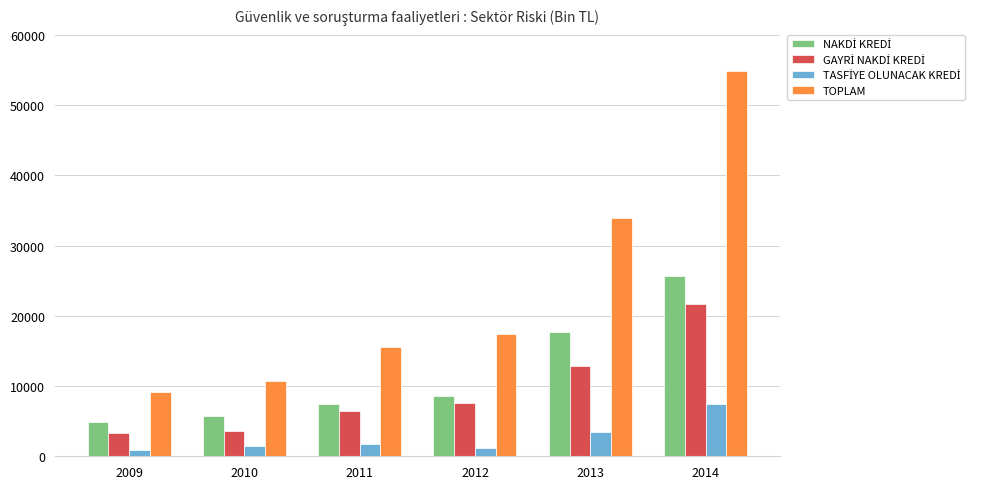

Are the bars horizontal?

No